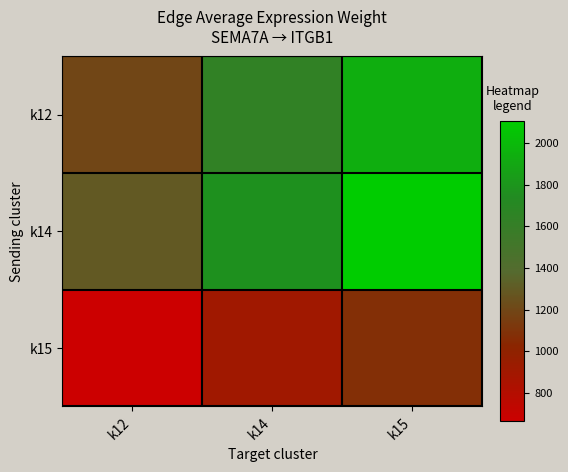

What is the total value across all series at k15?

5115.0